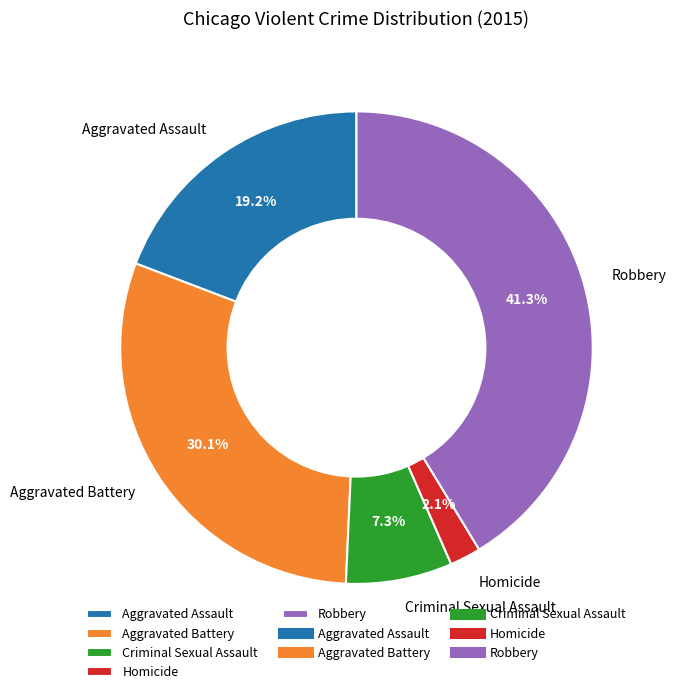

Do Robbery and Aggravated Battery together represent more than half of the pie?

Yes